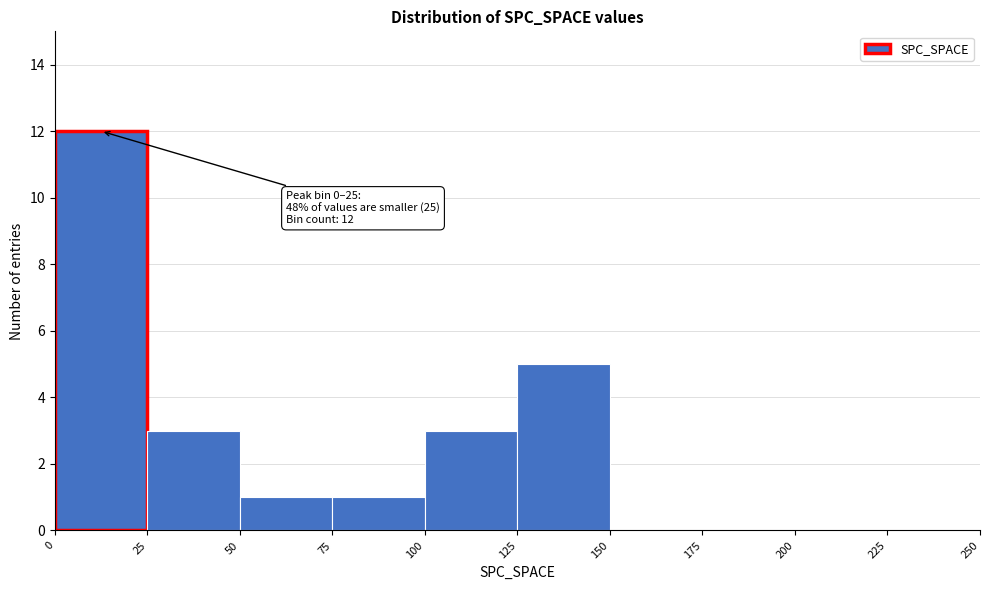

Which range on the x-axis has the tallest bar?

0 to 25